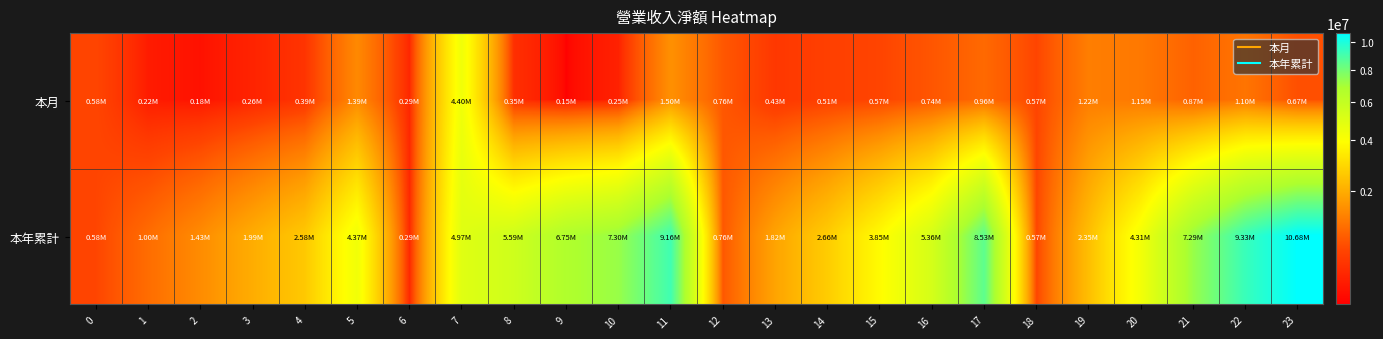

At which category is the sum across all series the highest?

23